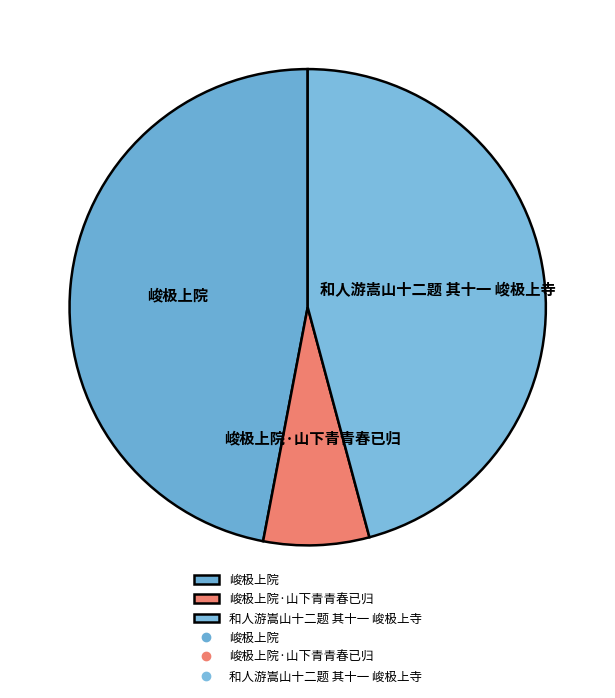

What is the smallest slice in the pie chart?

峻极上院·山下青青春已归